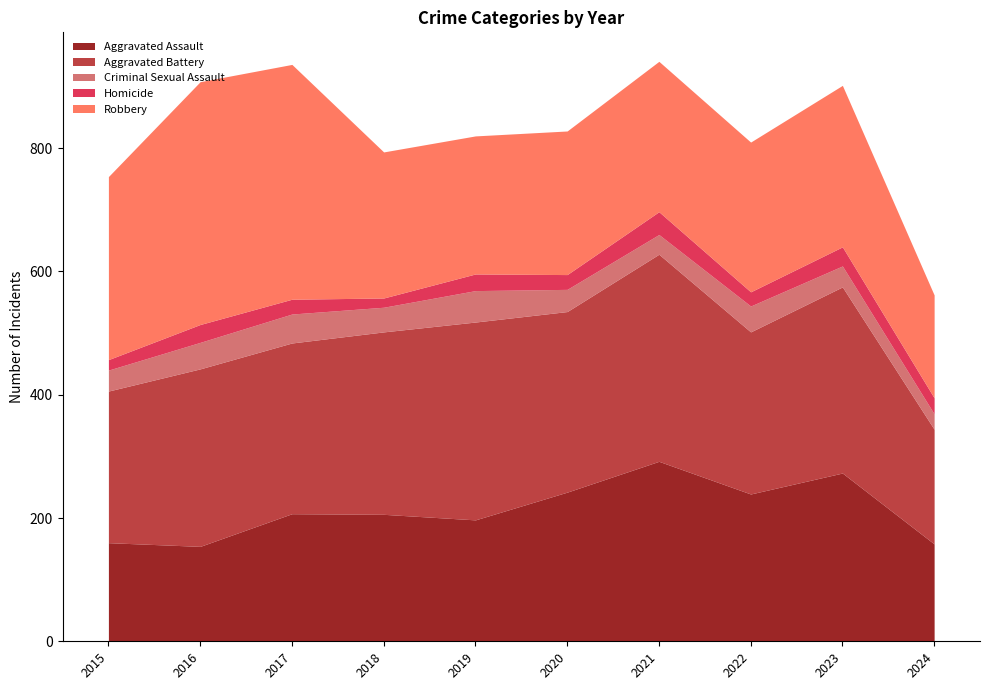

What is the spread (max minus min) of values at 2015?

280